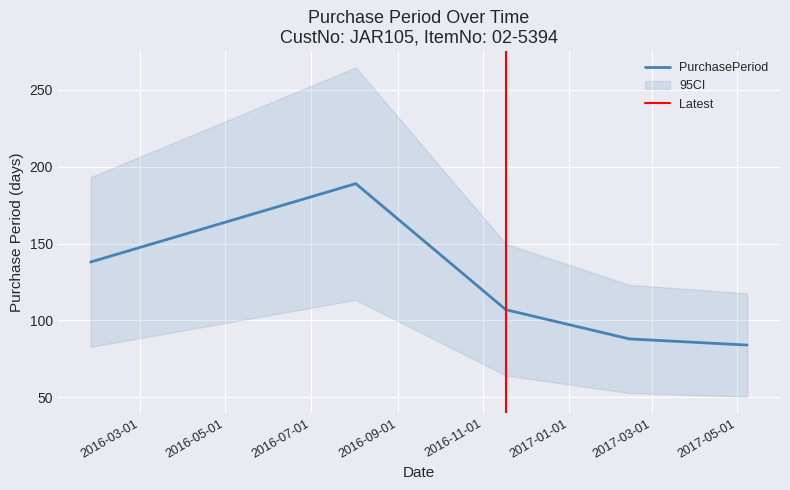

Reading left to right, extract all data points from this chart.

2016-01-26=138	2016-08-02=189	2016-11-17=107	2017-02-13=88	2017-05-08=84